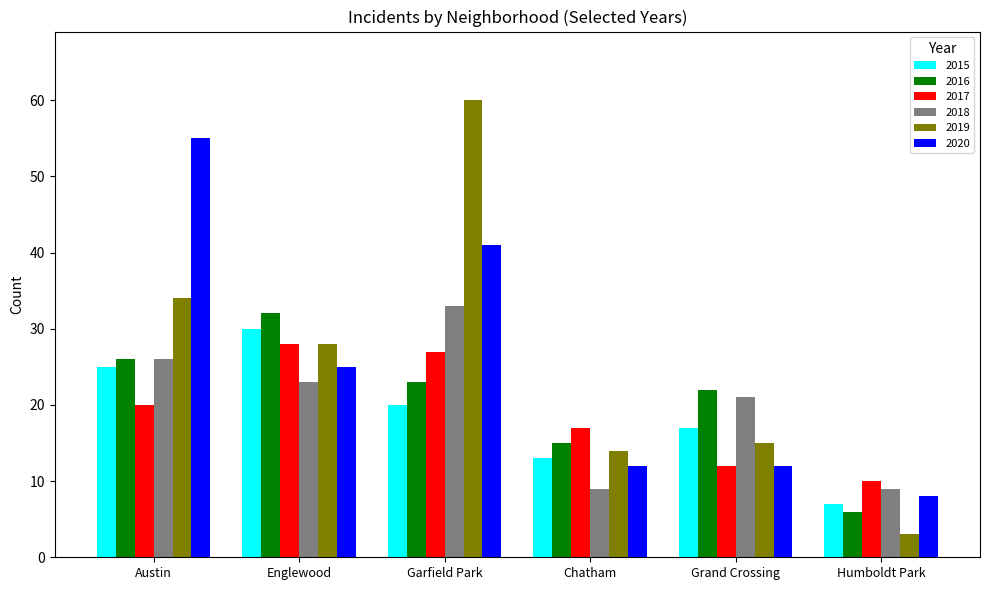

What is the label of the 2nd bar from the right?

Grand Crossing